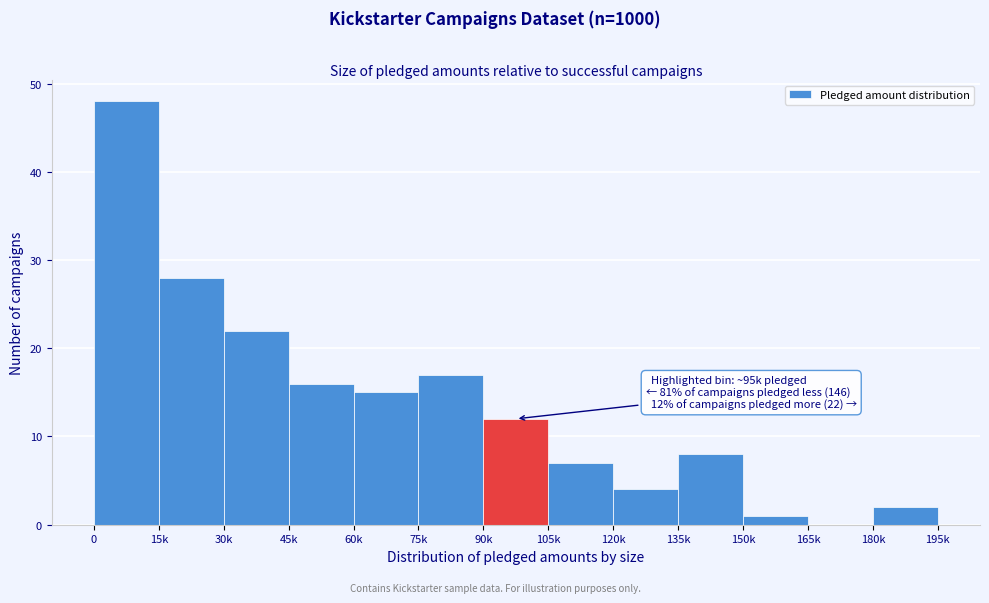

Reading right to left, transcribe all the data shown in this chart.

180k=2	165k=0	150k=1	135k=8	120k=4	105k=7	90k=12	75k=17	60k=15	45k=16	30k=22	15k=28	0=48